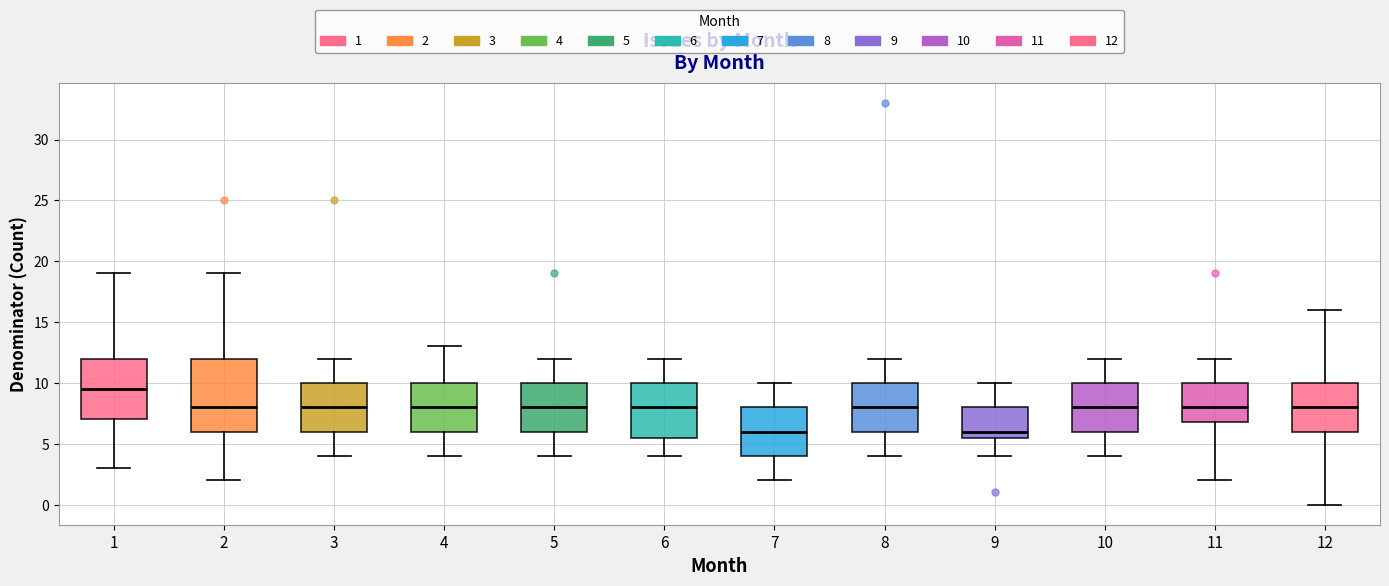

Comparing the boxes themselves (not the whiskers), which one is the tallest?

2